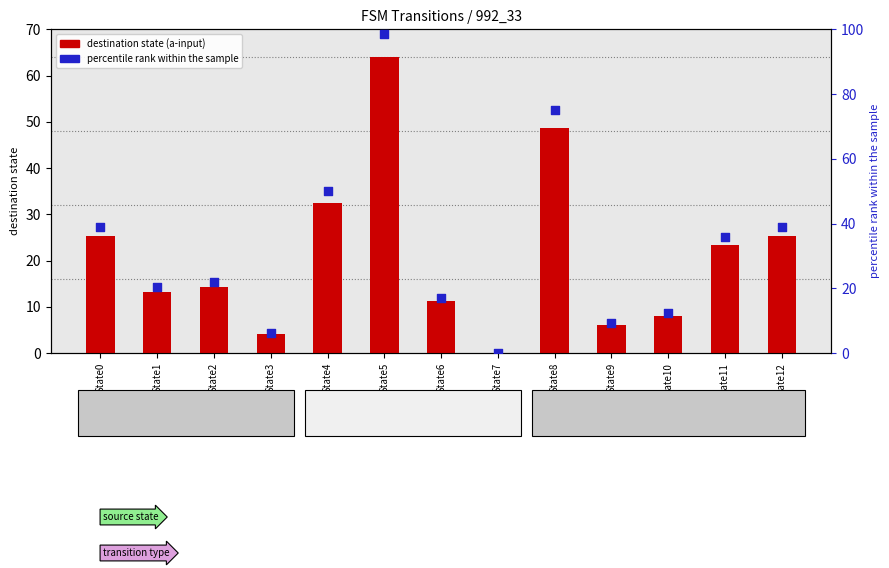

Which series has the widest spread of Y values?

percentile rank within the sample